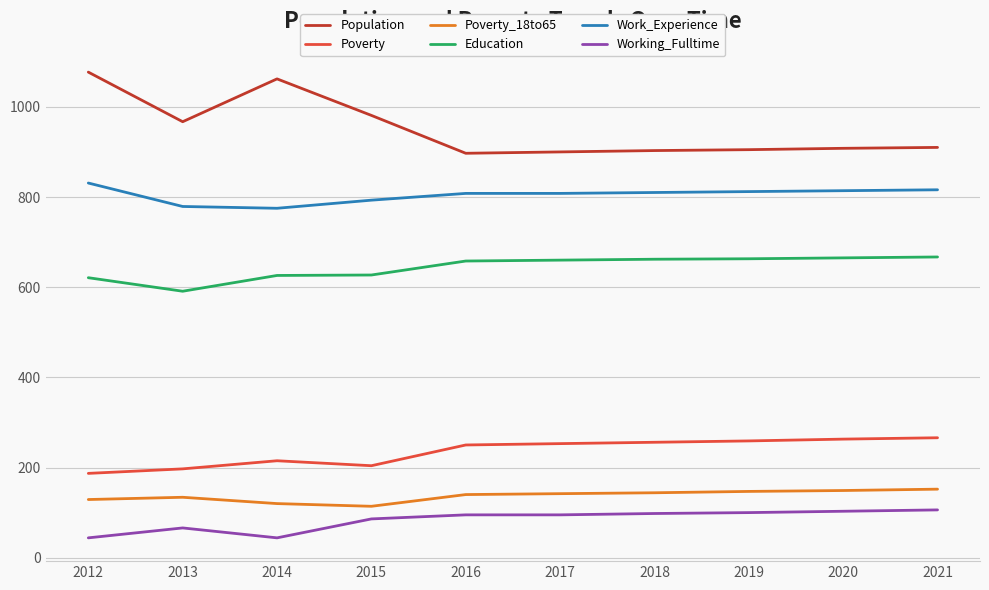

What is the lowest value of the Poverty series?

187